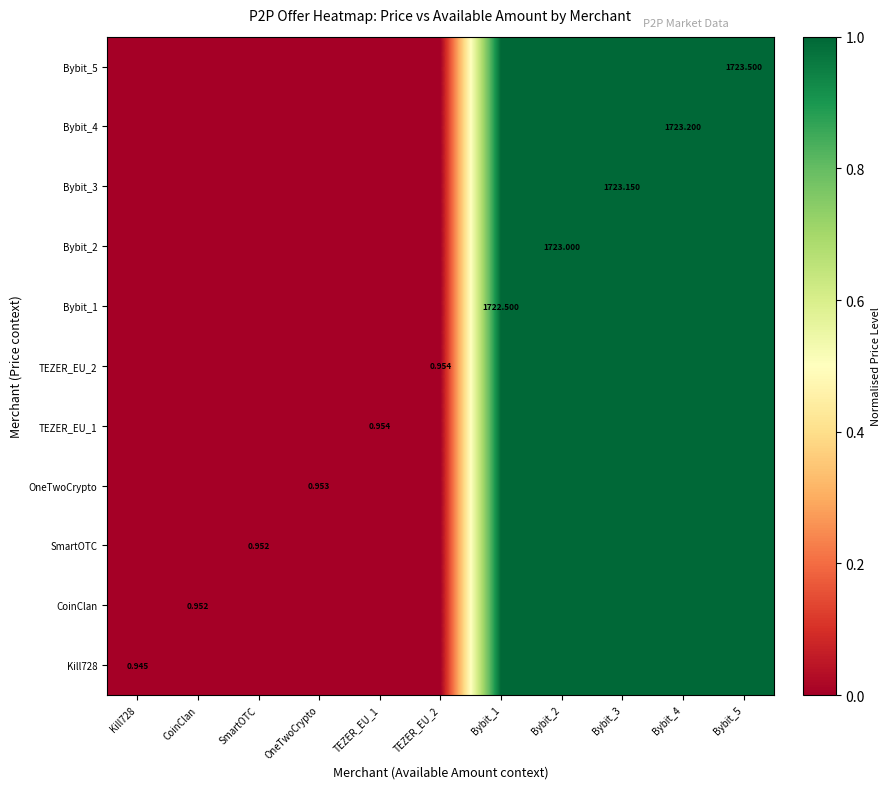

List the labels in order of Bybit_5 value, largest first.

Bybit_5, Bybit_4, Bybit_3, Bybit_2, Bybit_1, TEZER_EU_1, TEZER_EU_2, OneTwoCrypto, CoinClan, SmartOTC, Kill728